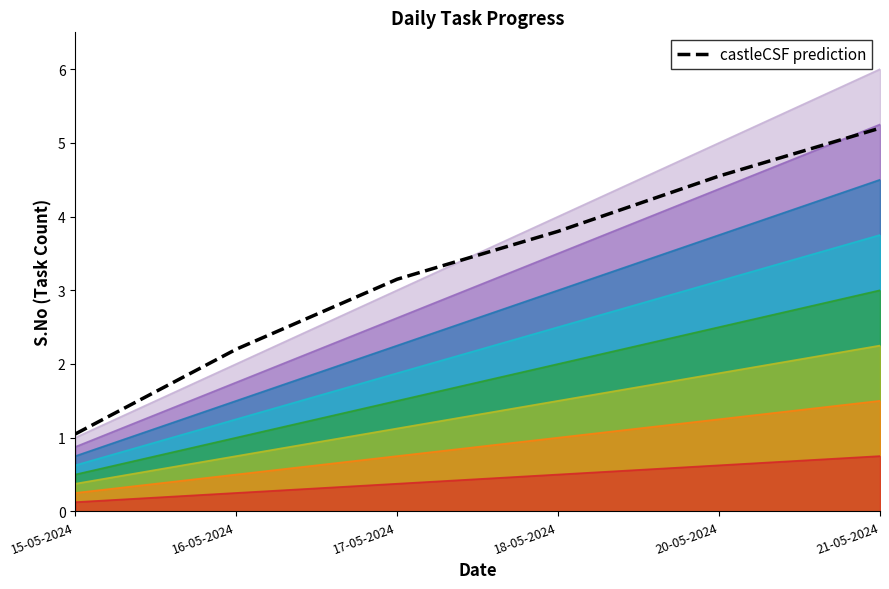

Does the chart display data point markers on the line(s)?

No